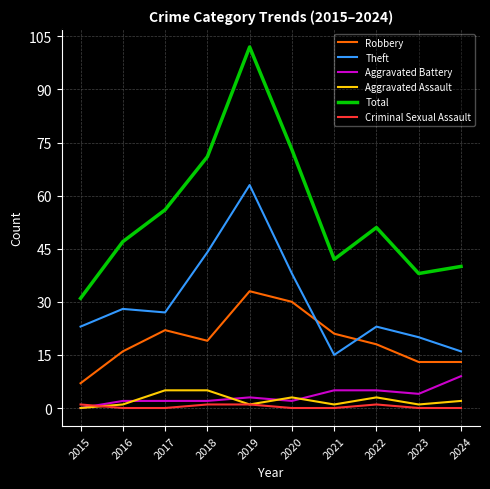

At how many categories does at least one series exceed 96?

1